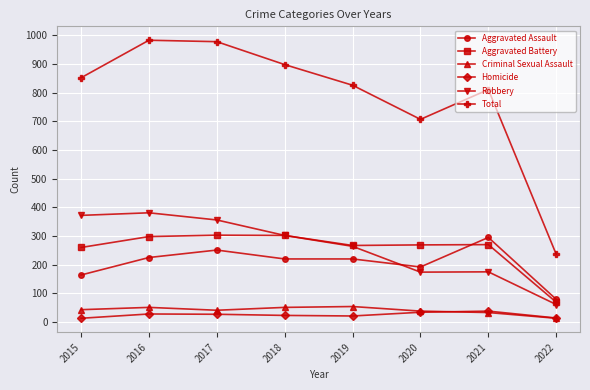

True or false: Aggravated Battery and Homicide intersect in this chart.

False